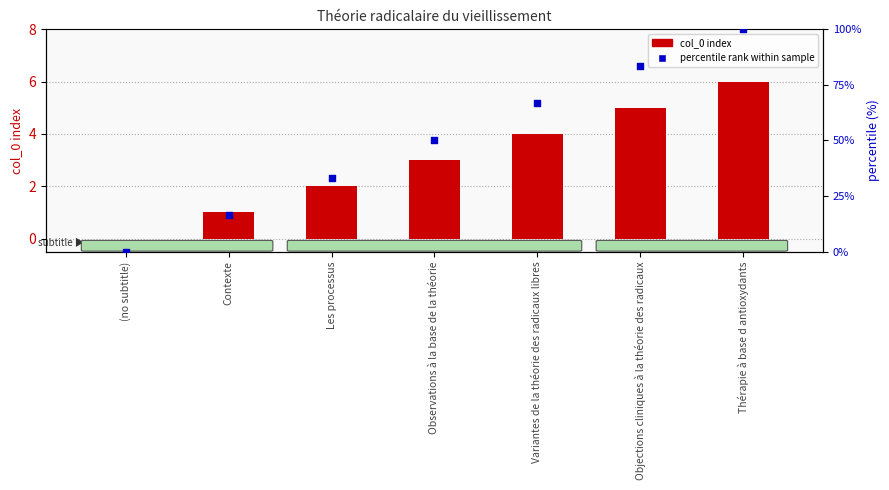

At how many categories does at least one series exceed 24?

5